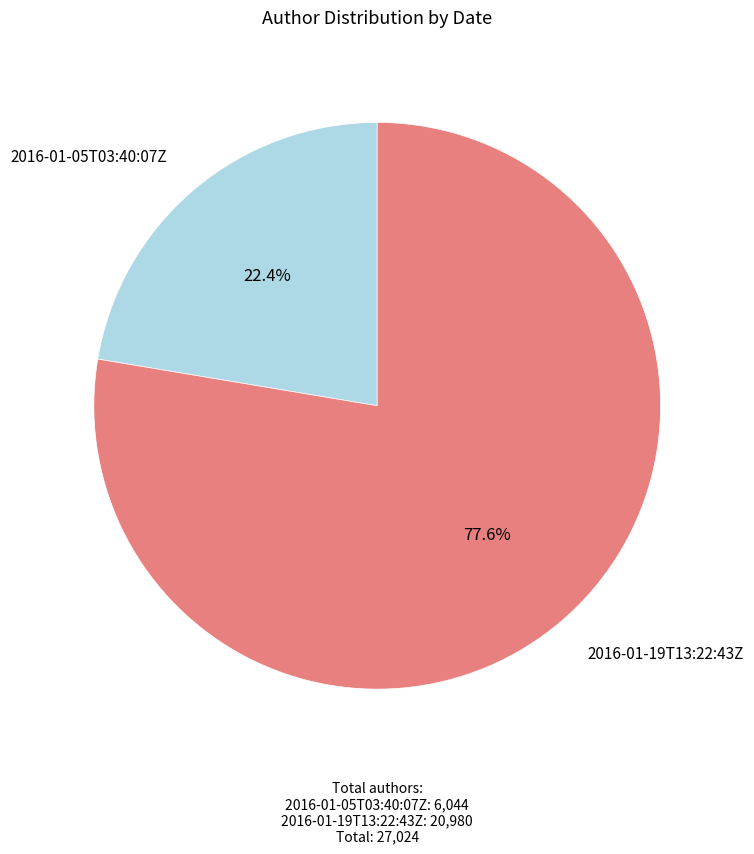

Is there any slice that represents more than half of the pie?

Yes